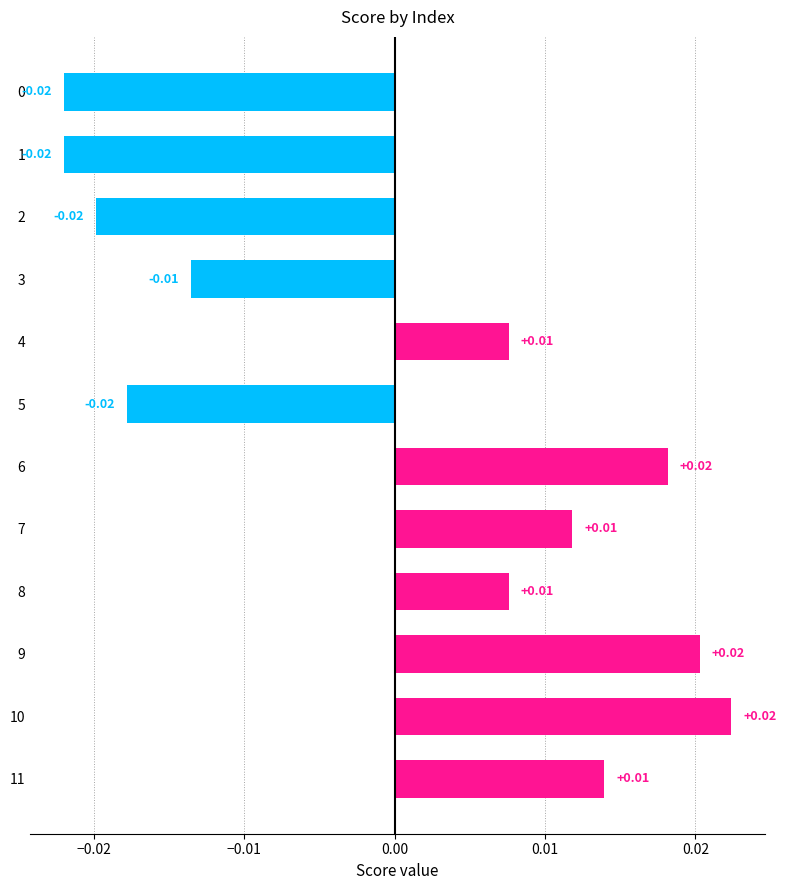

Which has a higher value, 5 or 1?

5